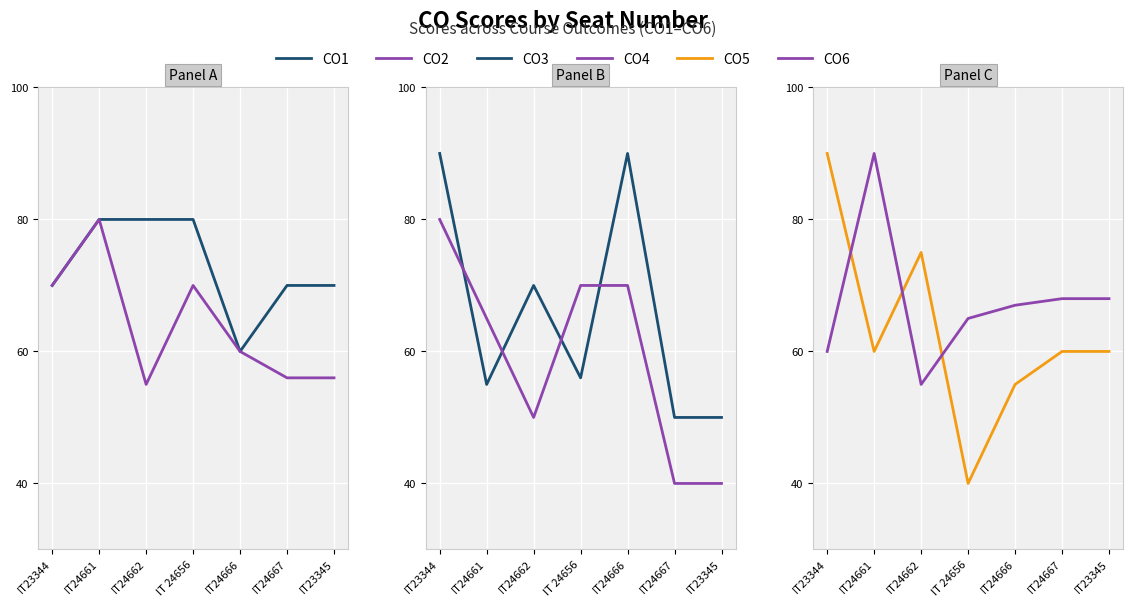

How many values in the CO6 series exceed 67?

3